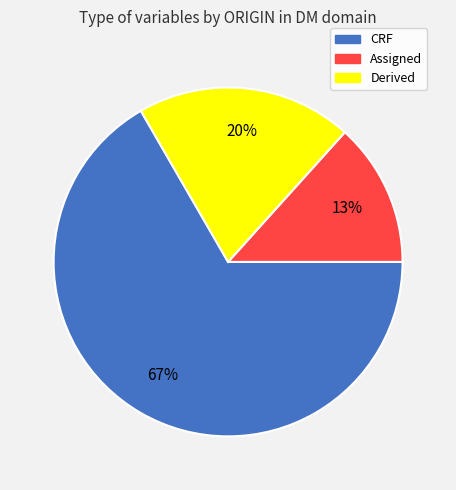

Is there a majority slice in this chart?

Yes